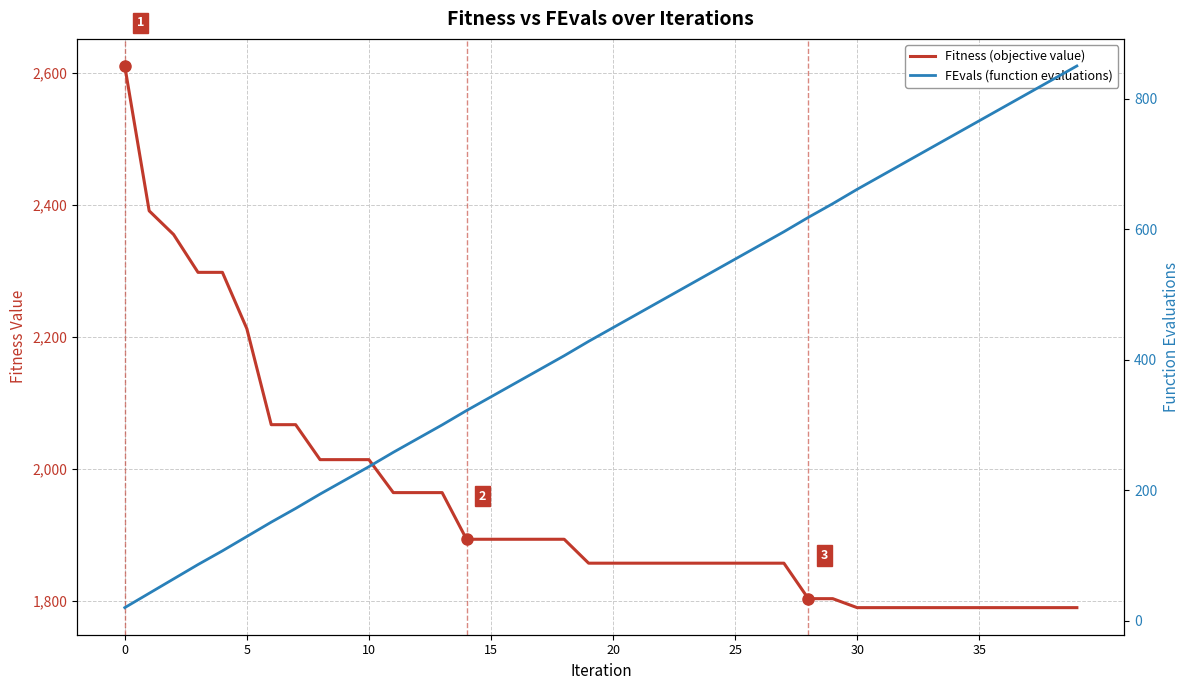

What is the difference between the maximum and second lowest values in the FEvals (function evaluations) series?

808.0